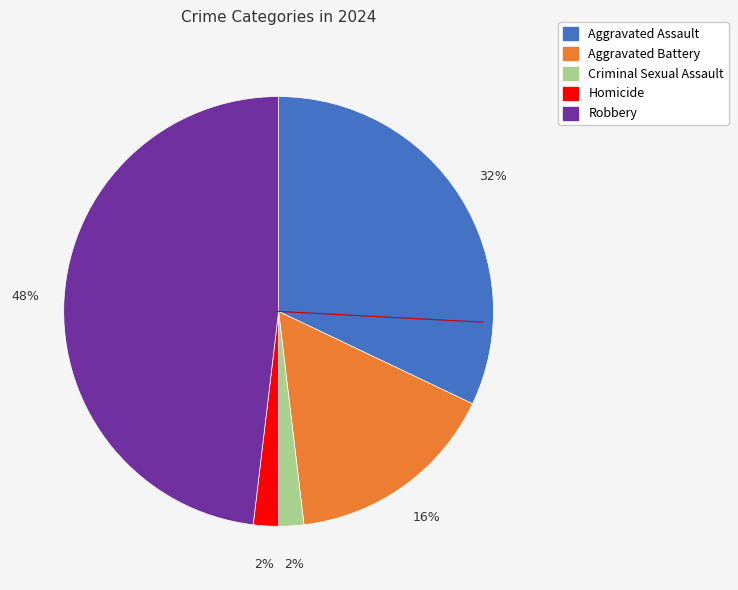

To the nearest percent, what is the difference between the largest and smallest slice percentages?

46%